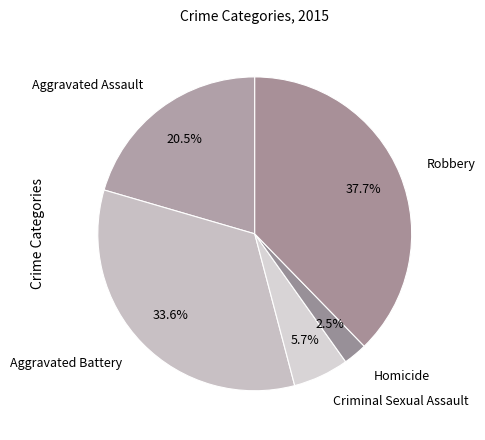

How many slices are in this pie chart?

5